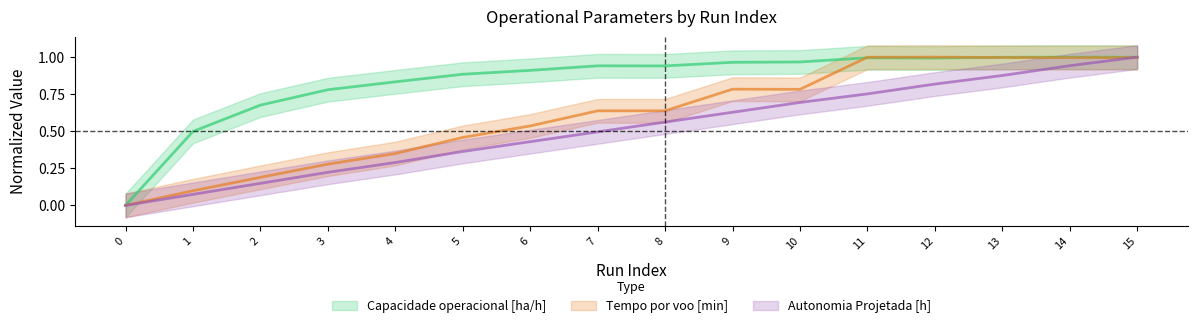

What is the maximum value shown in the chart?

1.0